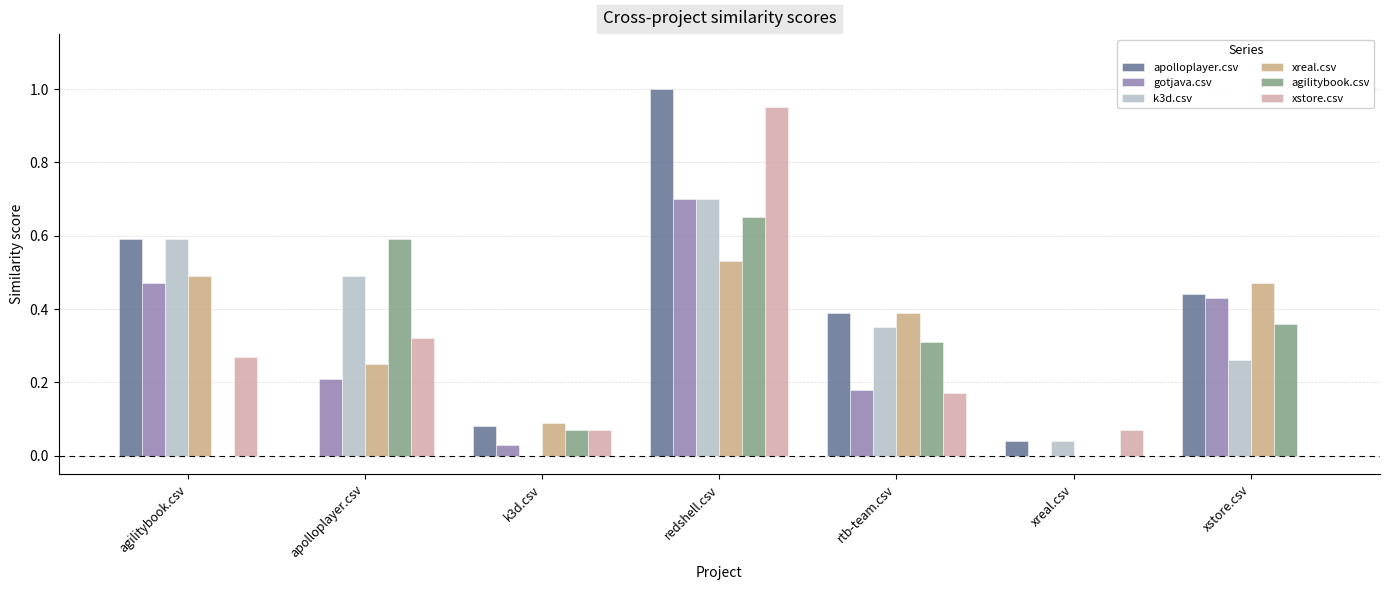

Where is xreal.csv nearest to the value 0?

xreal.csv